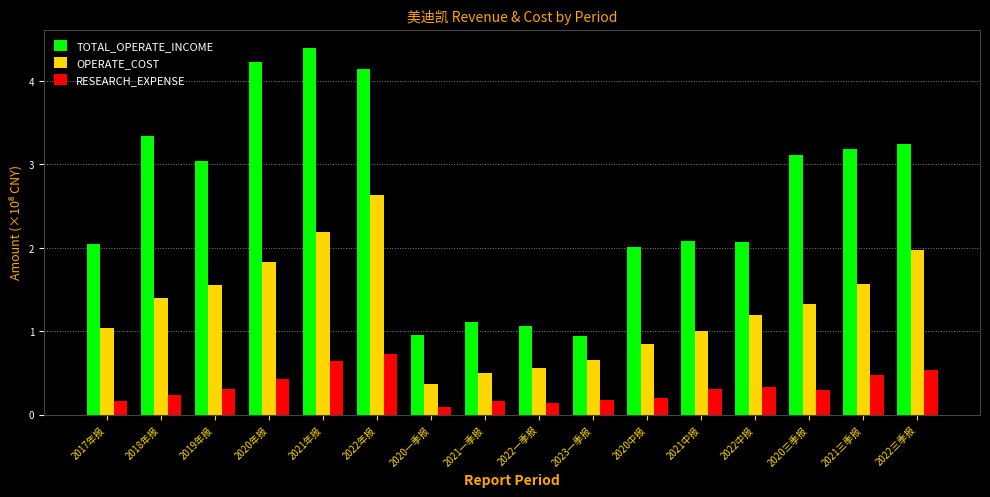

What is the label of the 6th bar from the right?

2020中报